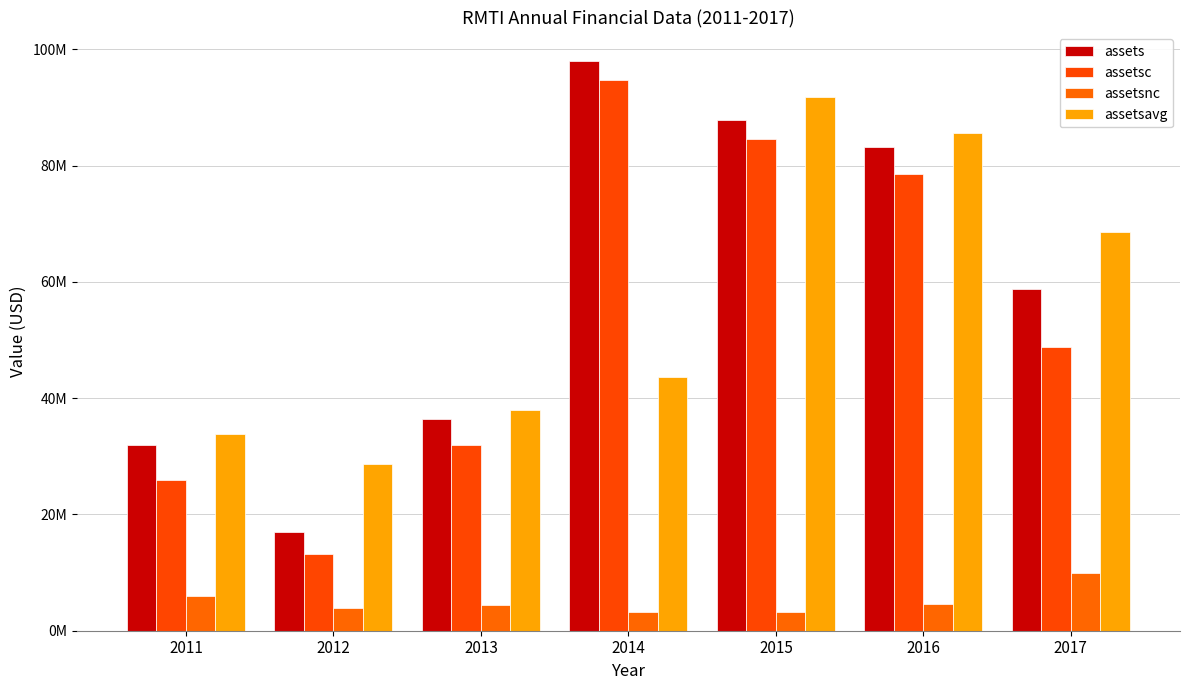

Is it true that assetsavg equals 47288619 at 2015?

False